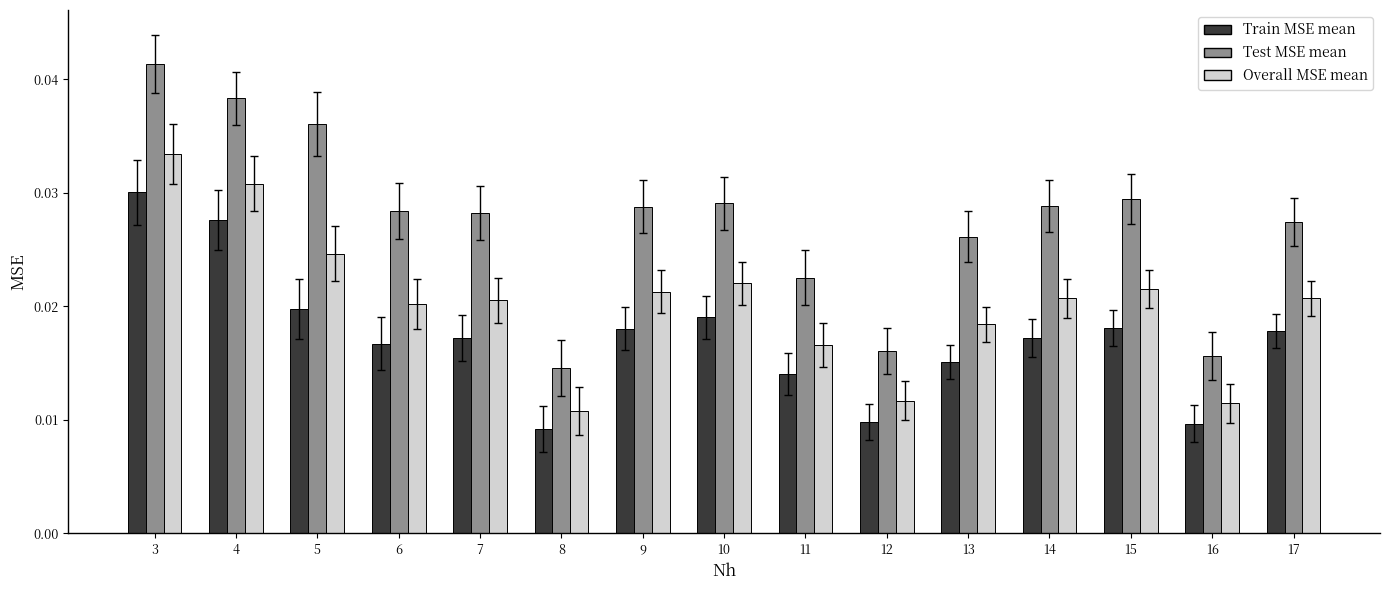

Which series has the widest spread of values?

Test MSE mean